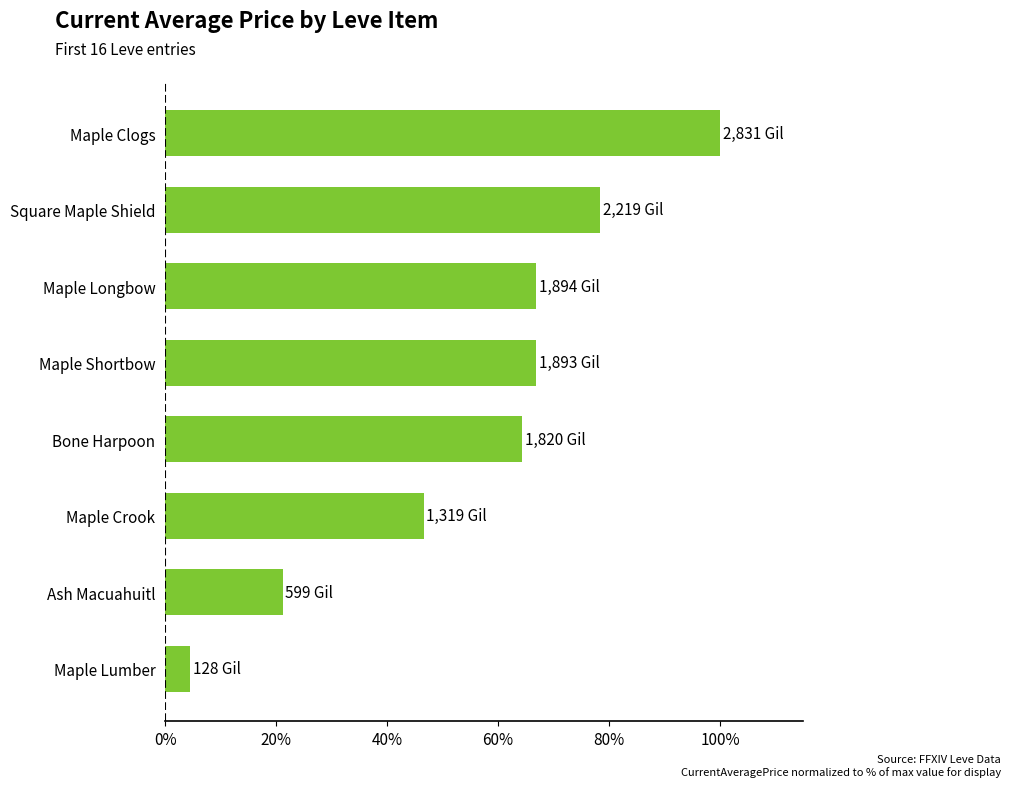

What value does the data have at Maple Longbow?

66.9